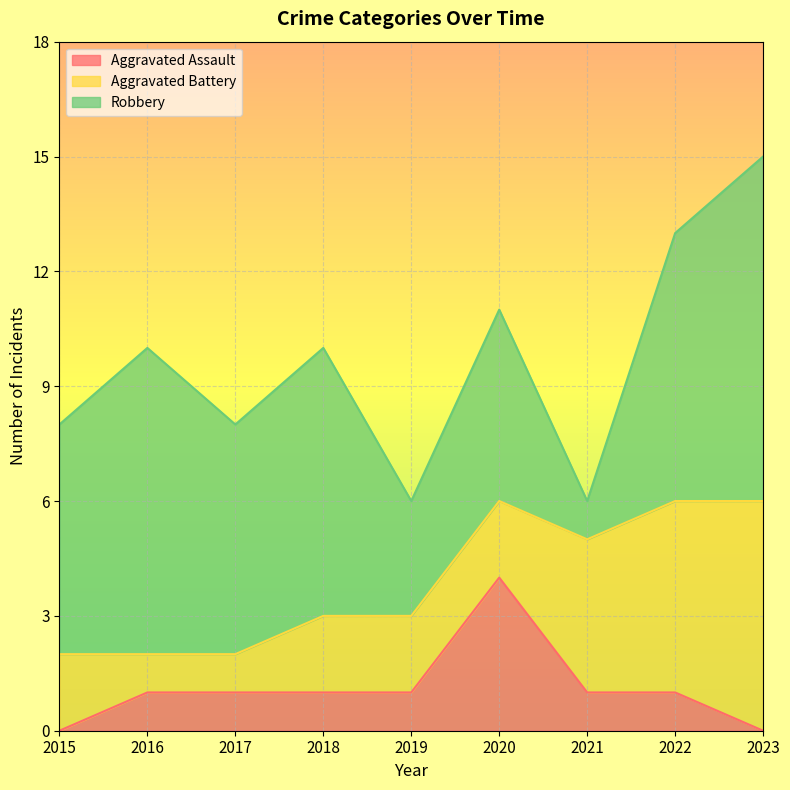

Where is Aggravated Battery nearest to the value 3?

2015